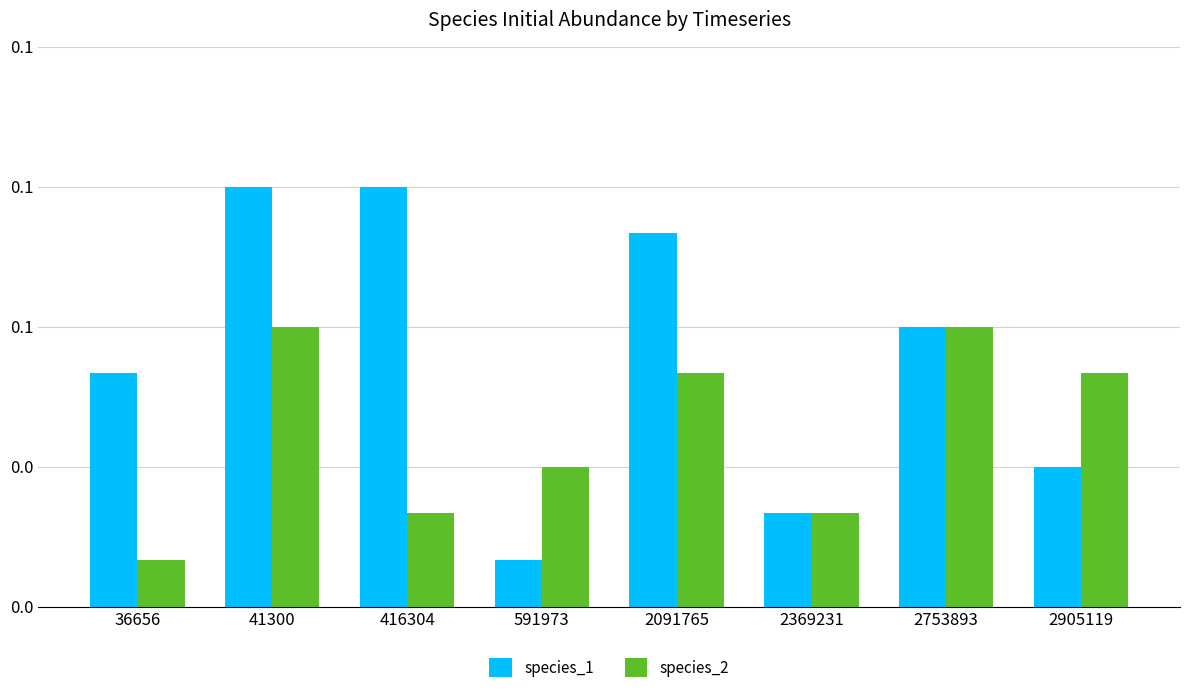

What are all the series names shown in the legend?

species_1, species_2